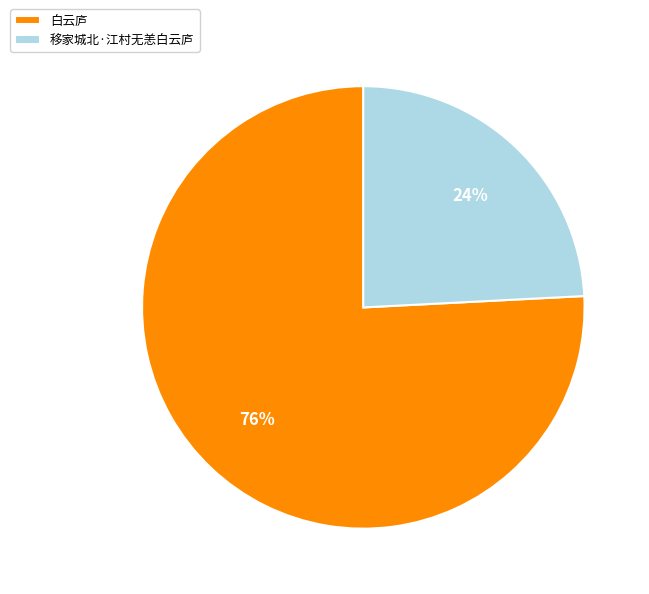

Is 白云庐 the majority of the pie?

Yes